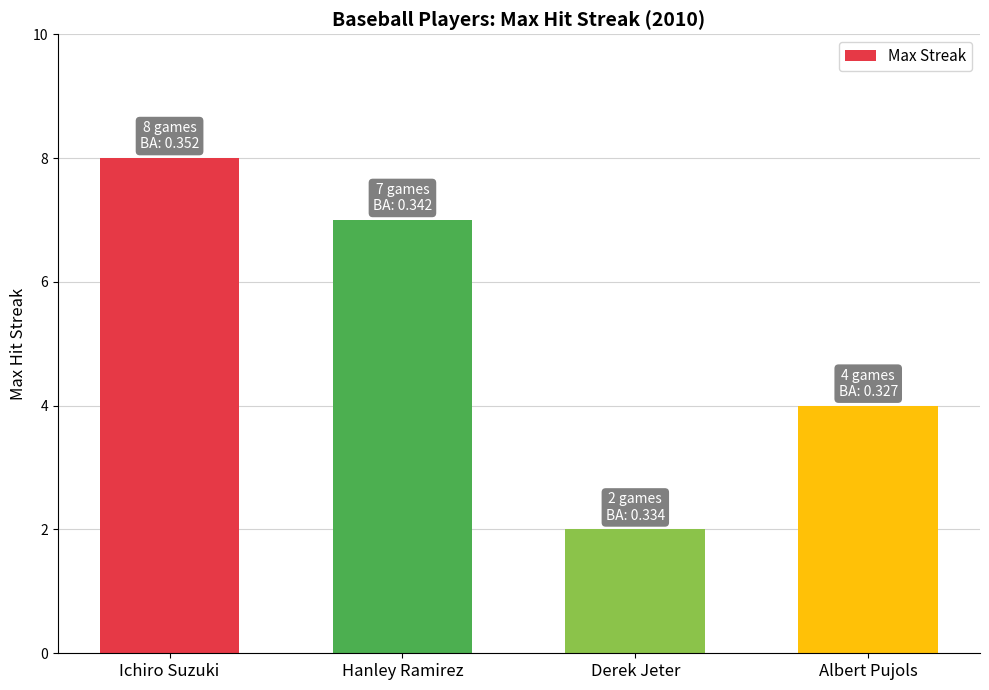

What is the minimum value shown in the chart?

2